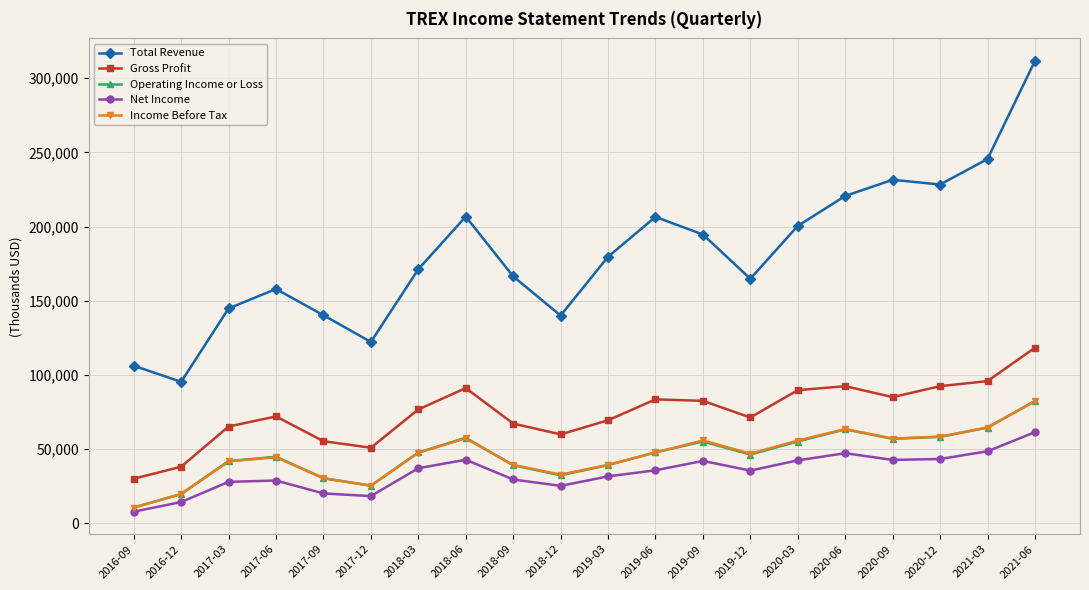

True or false: Total Revenue and Operating Income or Loss intersect in this chart.

False